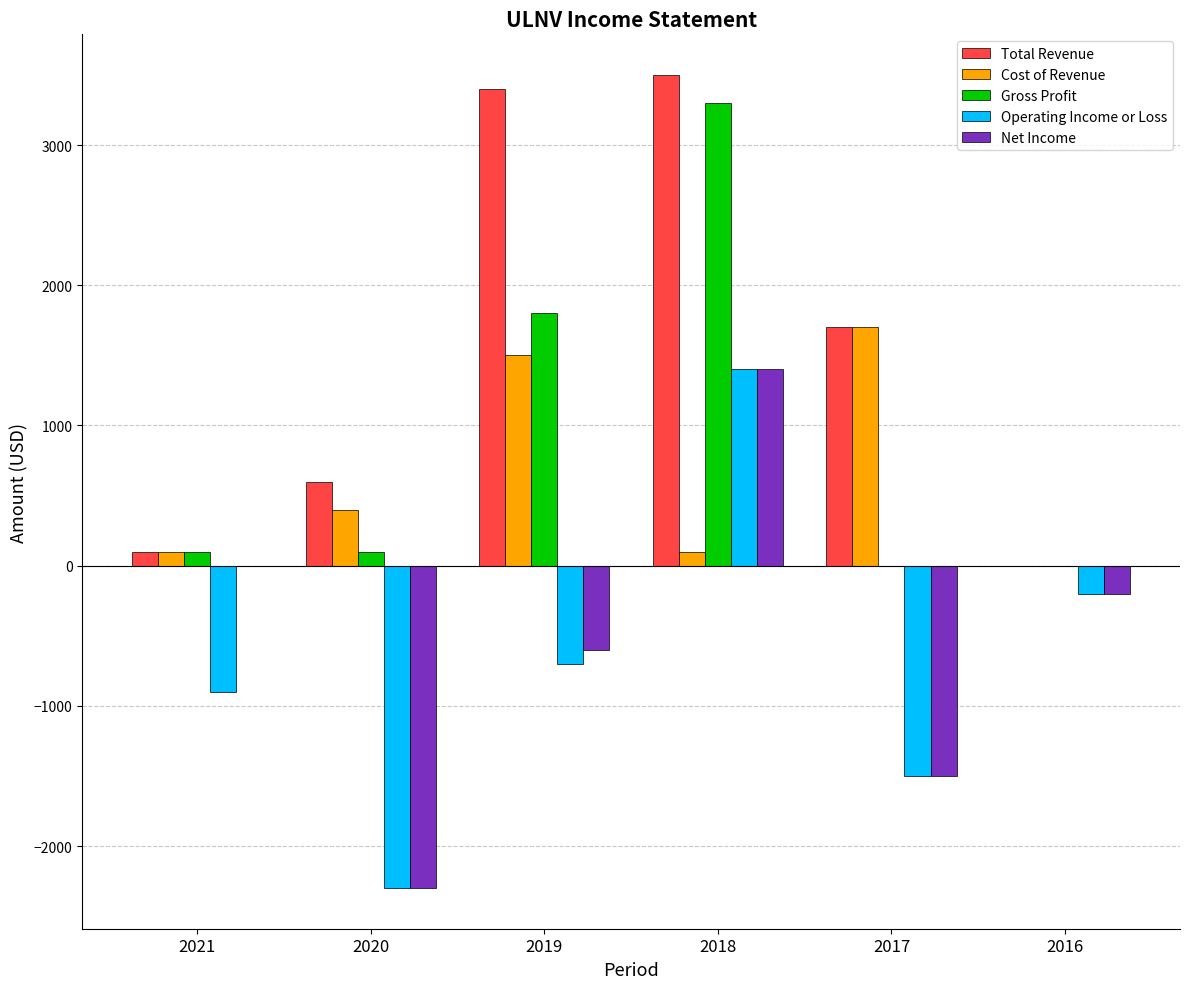

How many values in Cost of Revenue are above zero?

5